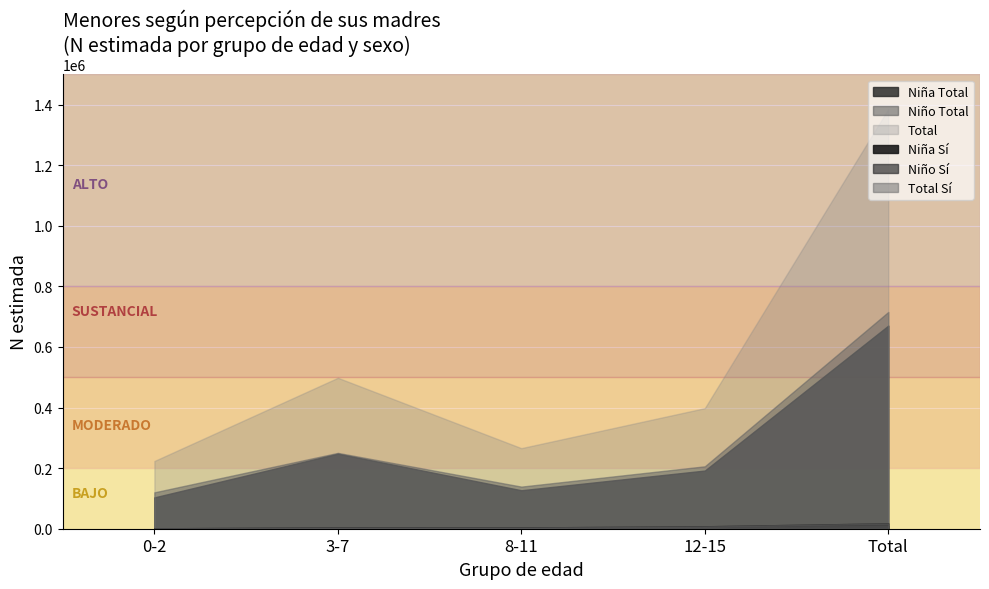

What is the total value across all series at 0-2?

894464